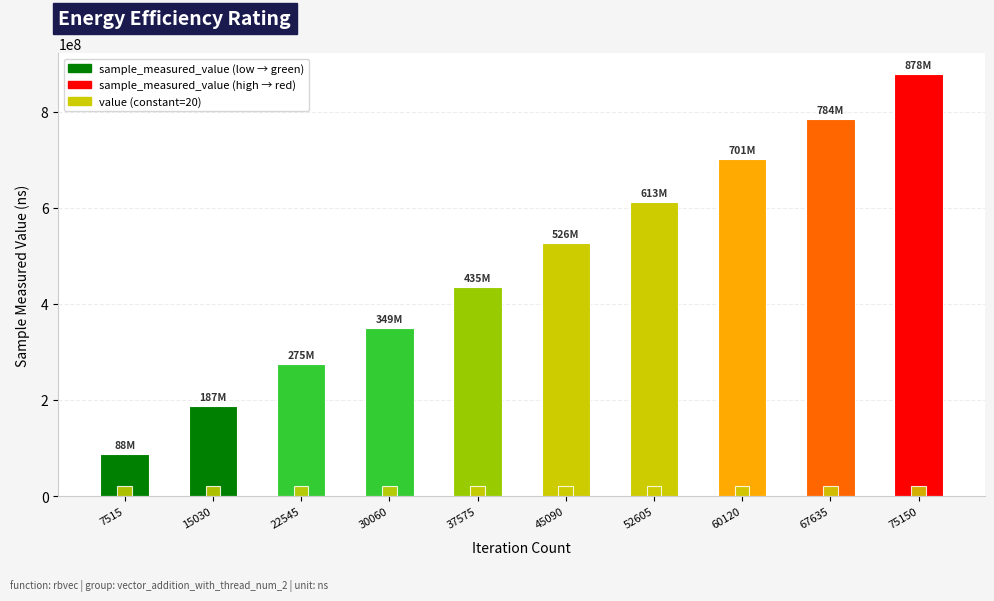

At which category is the sum across all series the highest?

75150